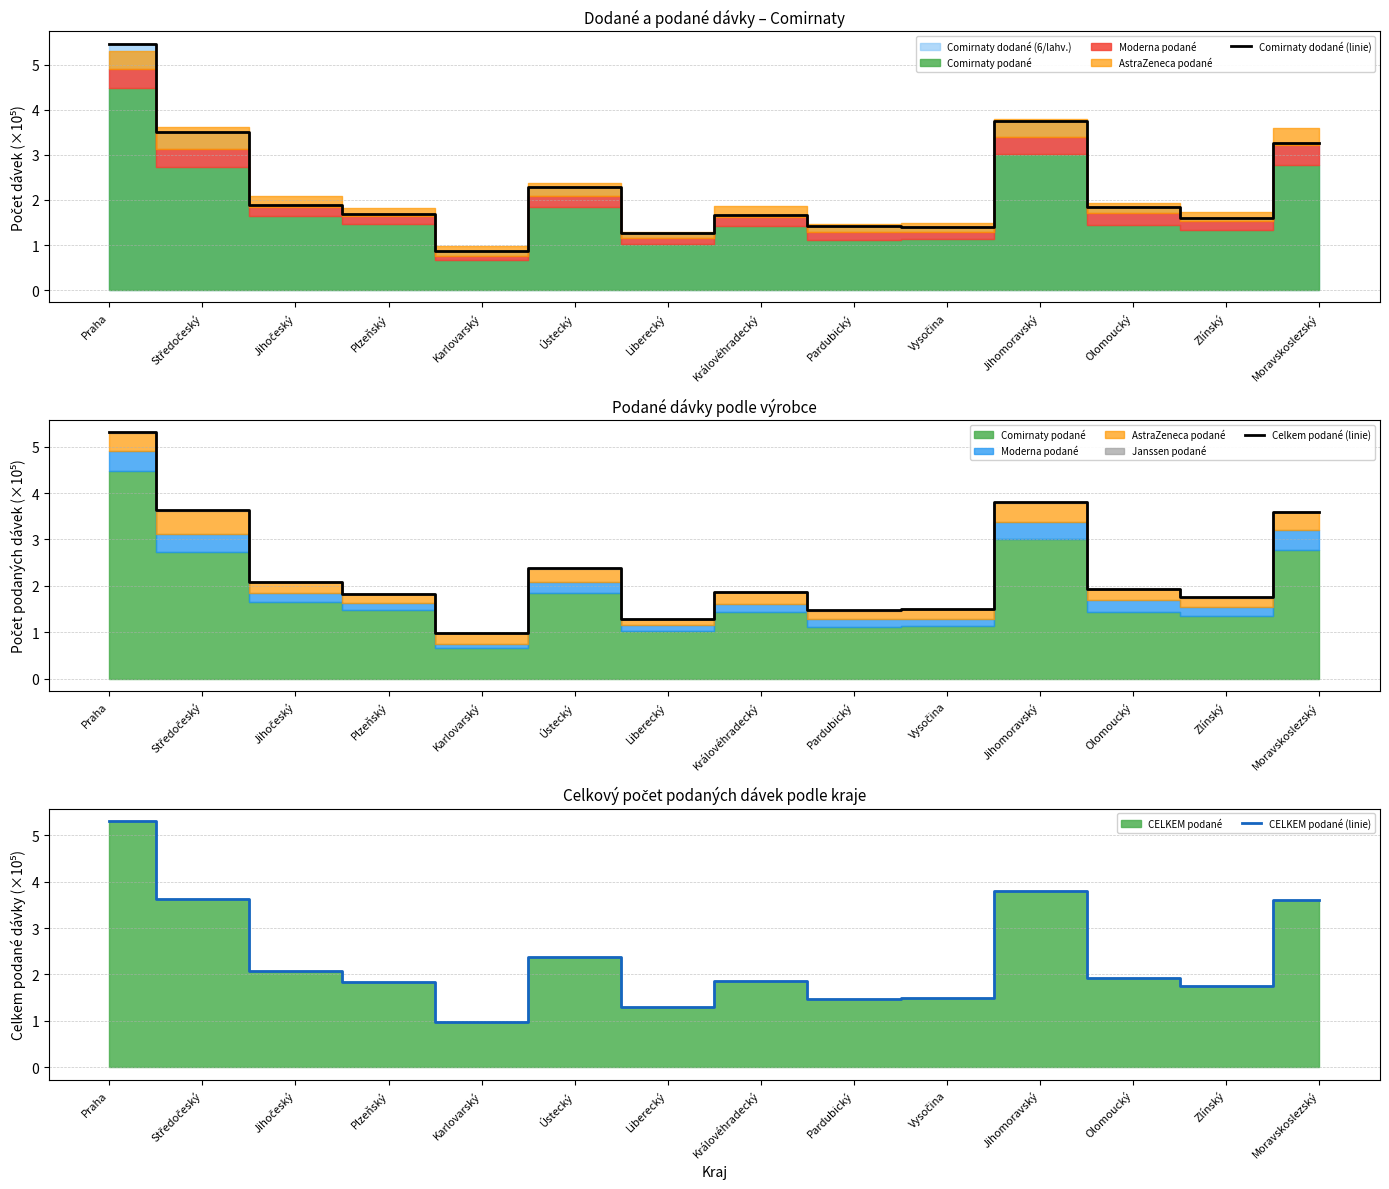

What is the greatest value displayed?

5.5